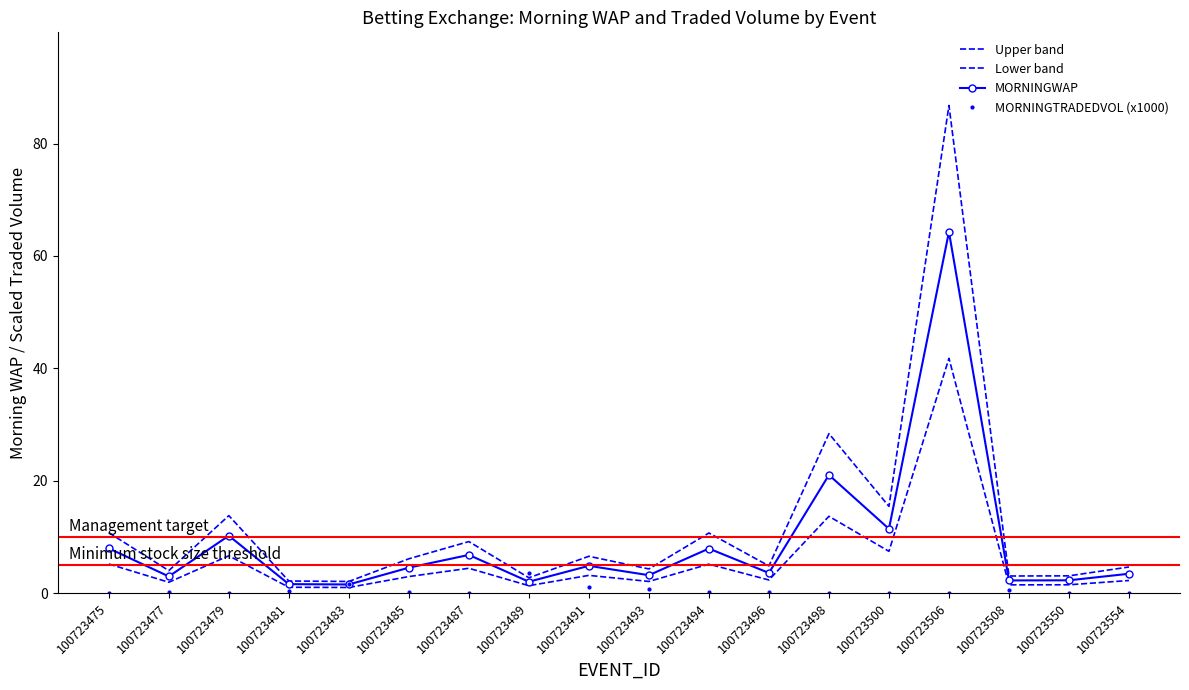

True or false: MORNINGWAP and Lower band cross at least once.

False